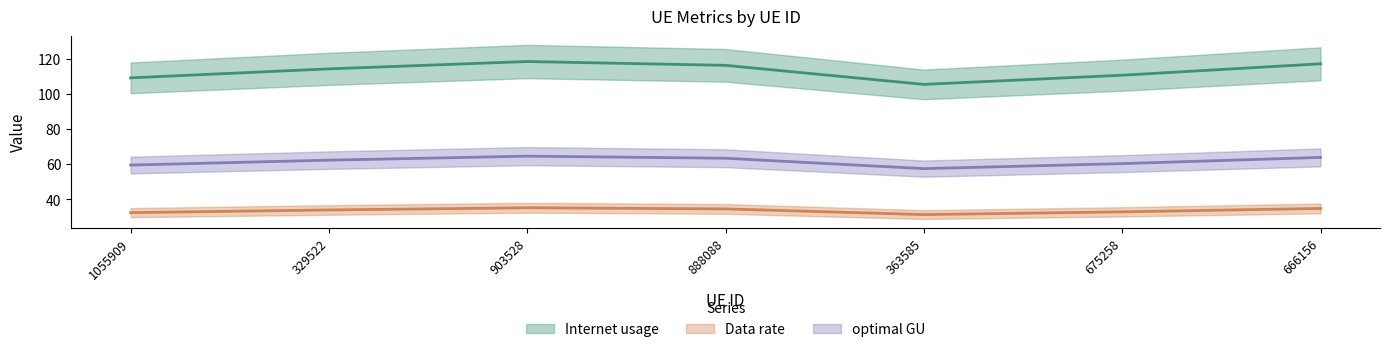

The Data rate series shows 51.1 at 329522. True or false?

False